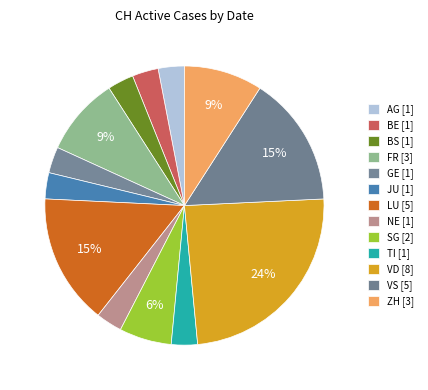

Count the number of slices in the pie.

13